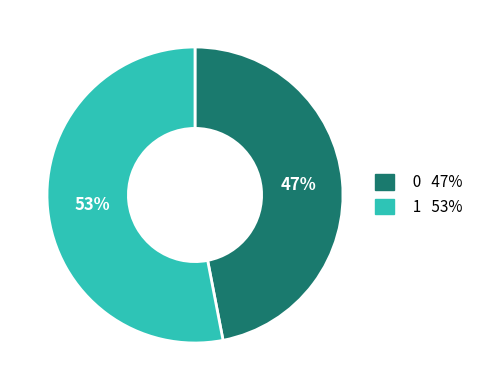

To the nearest percent, what portion does 0 represent?

47%